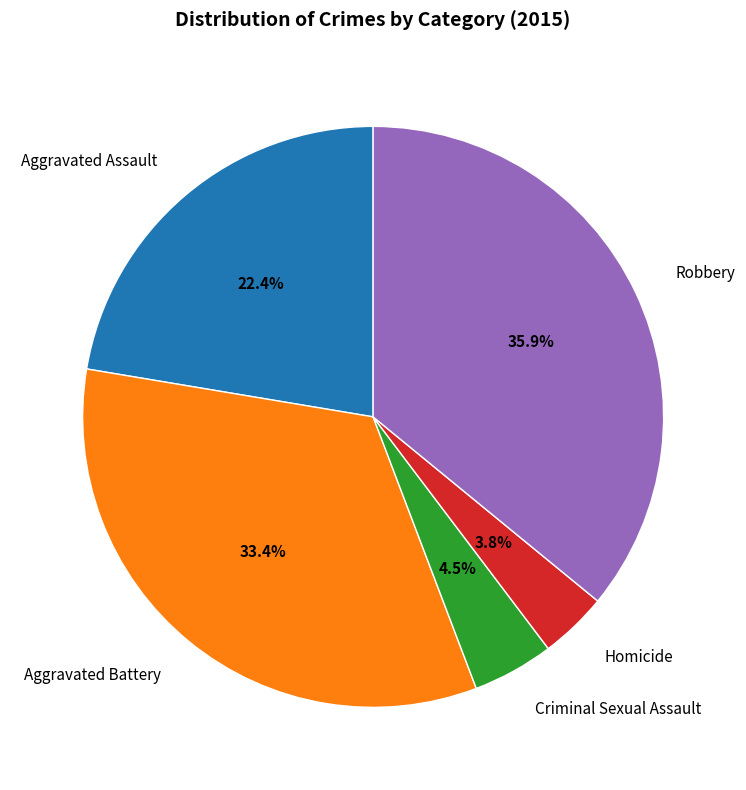

Does any single category account for the majority?

No